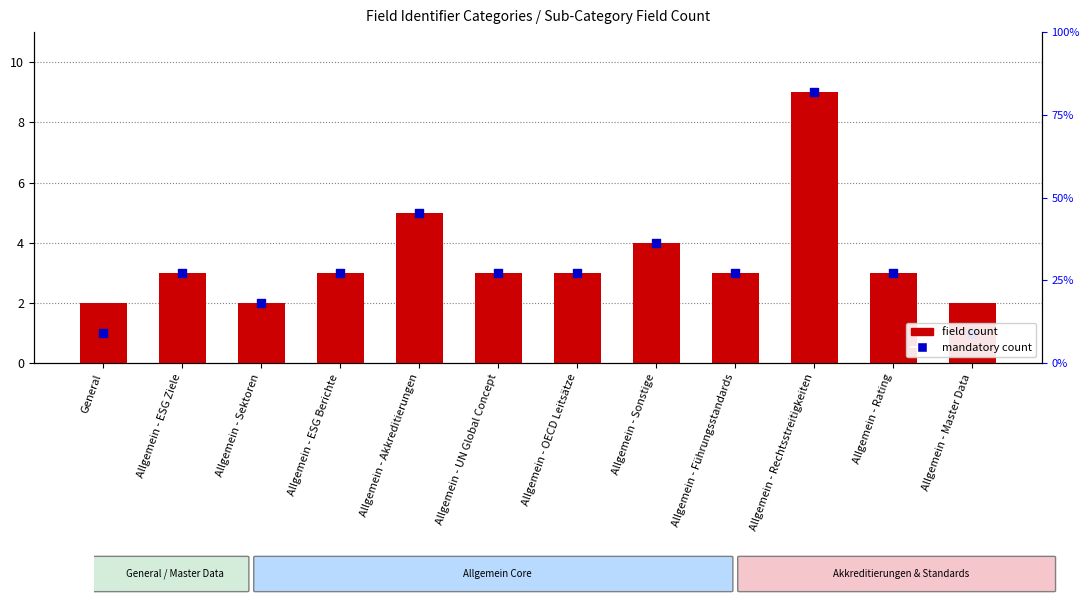

Which series contains the highest Y value?

field count